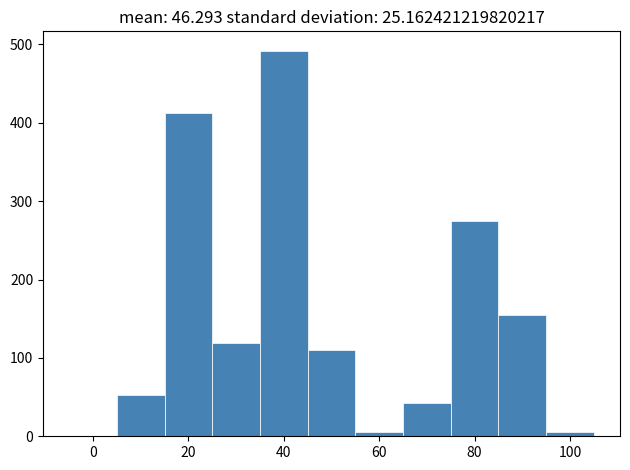

Reading left to right, list every bar in this chart as the range it spans on the x-axis followed by its height. Neither the bar edges nor the heights are printed on the chart, so give them approximately, as read against the axes.

-5 to 5: 0
5 to 15: 50
15 to 25: 410
25 to 35: 120
35 to 45: 490
45 to 55: 110
55 to 65: under 10
65 to 75: 40
75 to 85: 270
85 to 95: 160
95 to 105: under 10